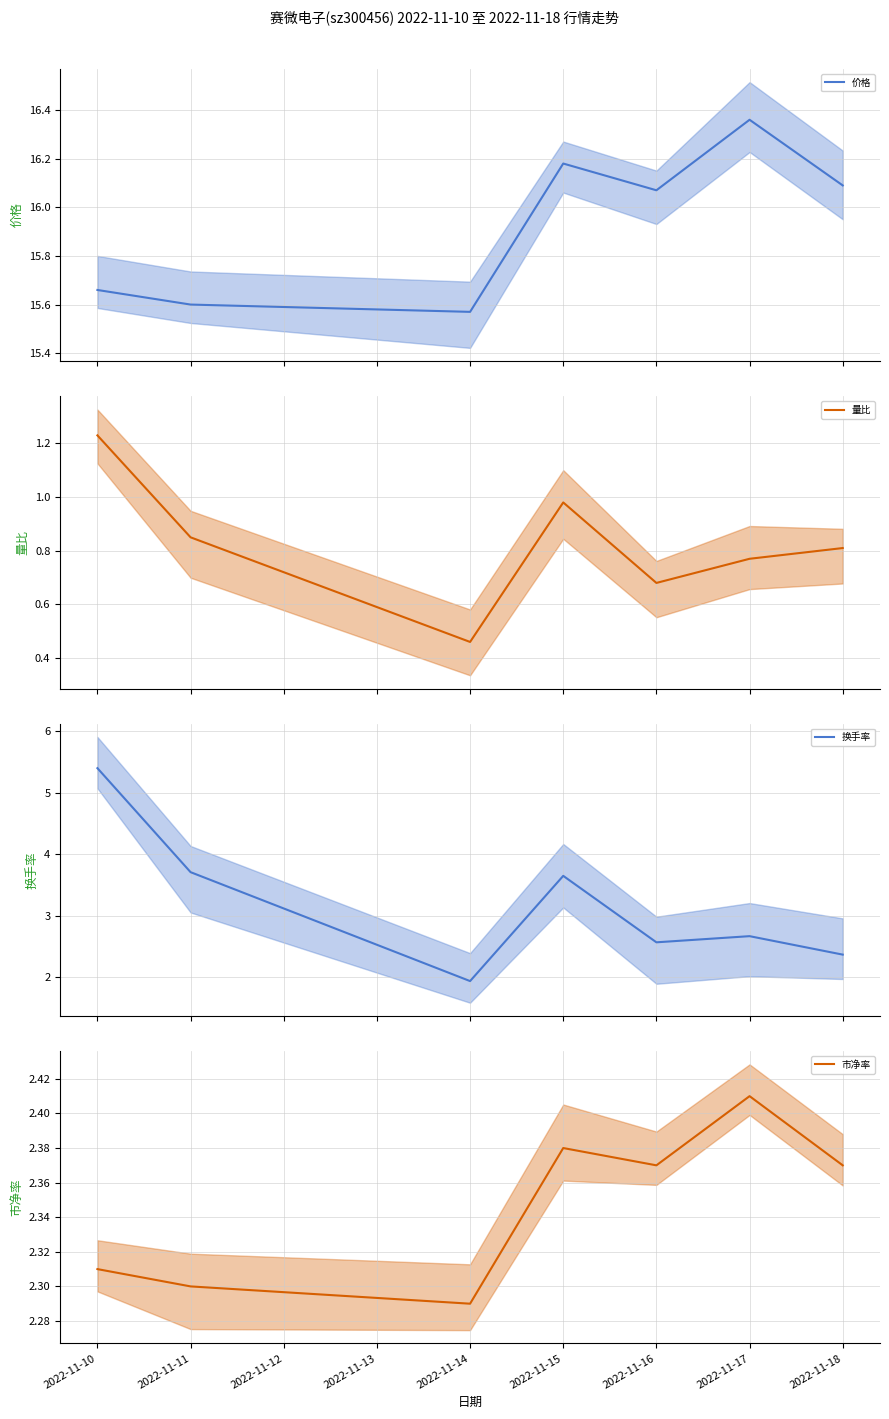

Which series has the largest total across all categories?

价格